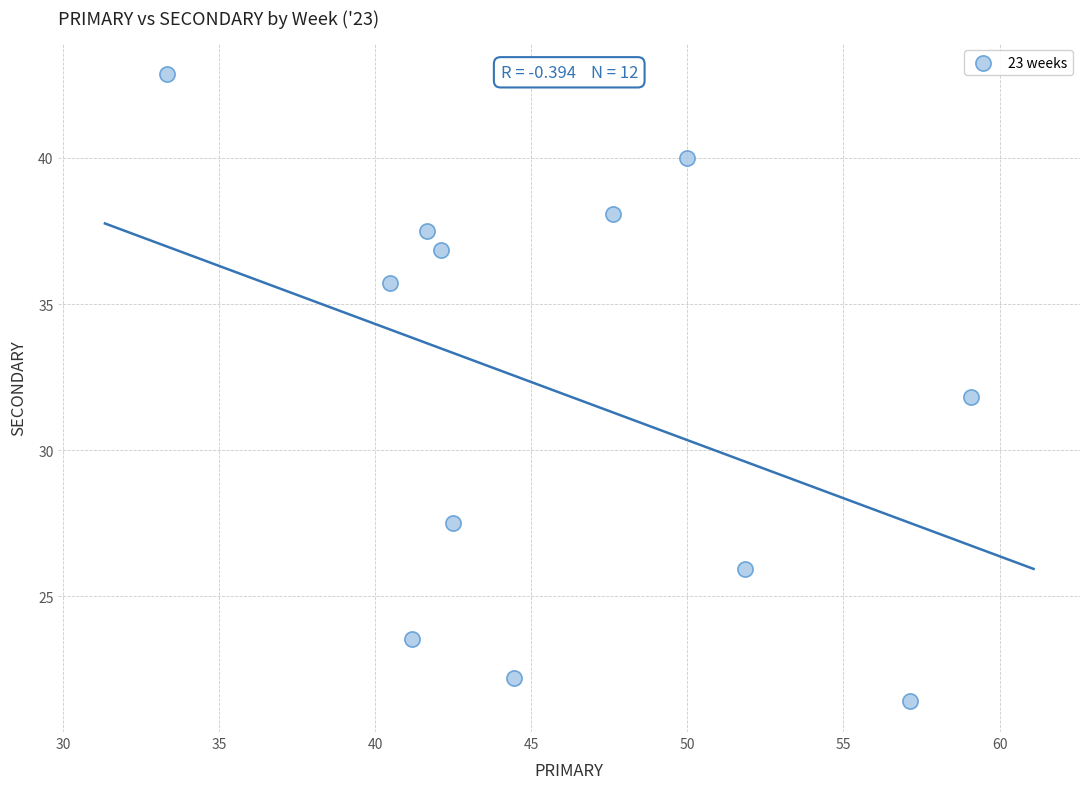

What is the average Y value?

32.0